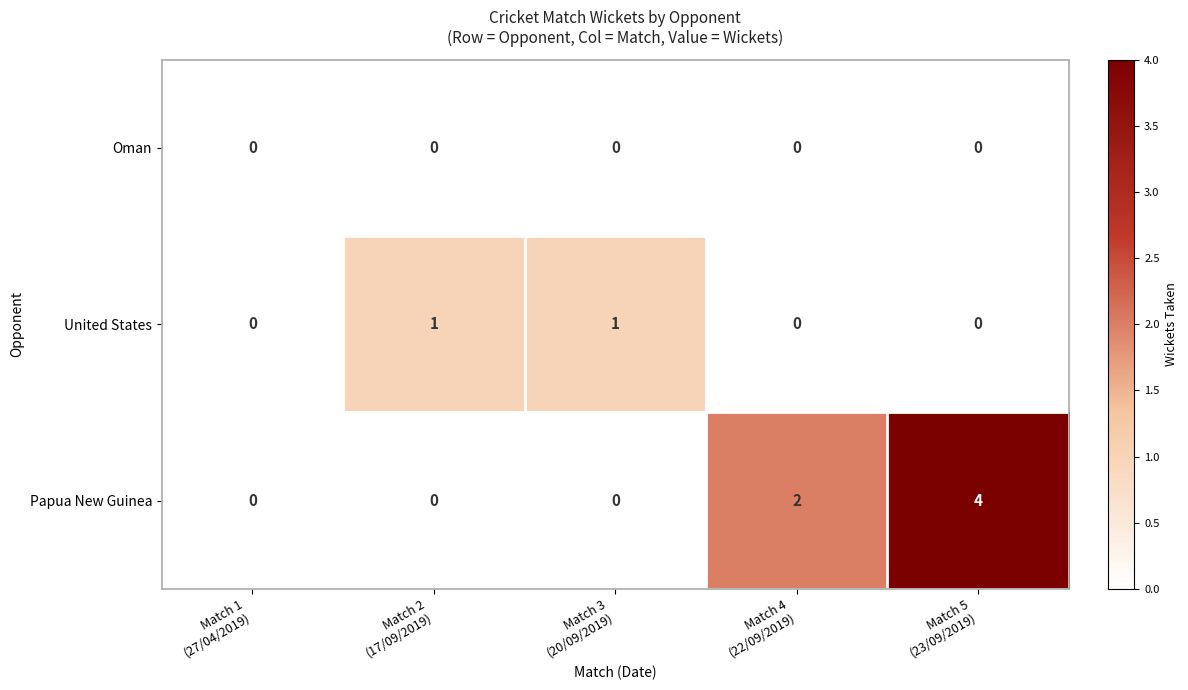

At which category is the sum across all series the highest?

Match 5
(23/09/2019)